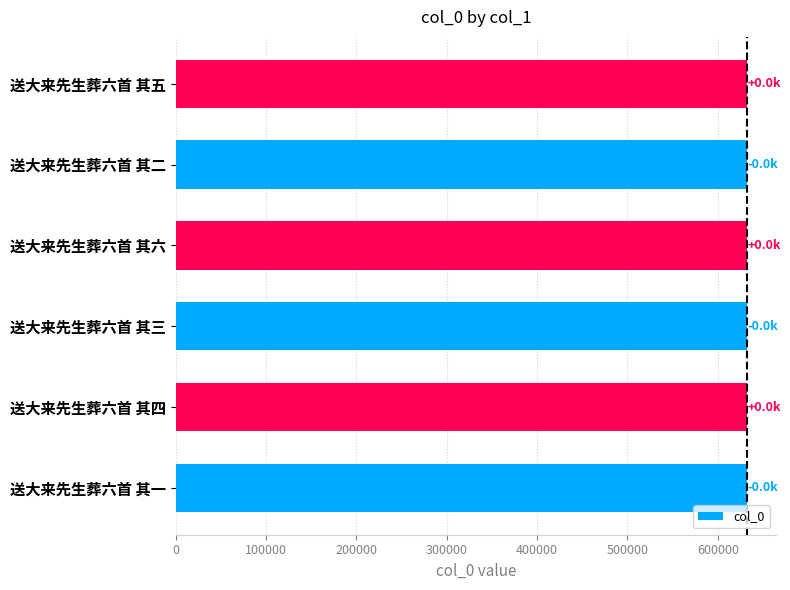

The chart shows a value of 632840 at 送大来先生葬六首 其五. True or false?

True